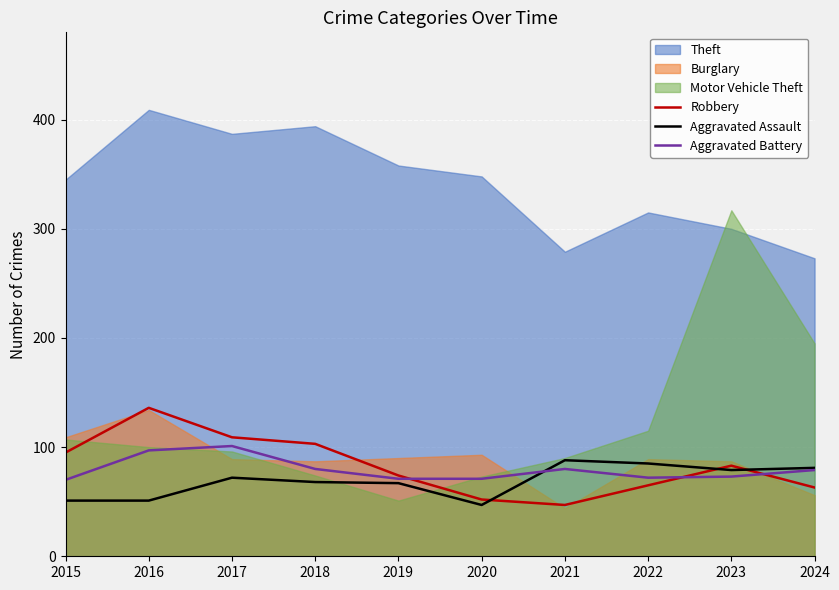

Is the value of Robbery at 2016 greater than the value of Aggravated Battery at 2017?

Yes